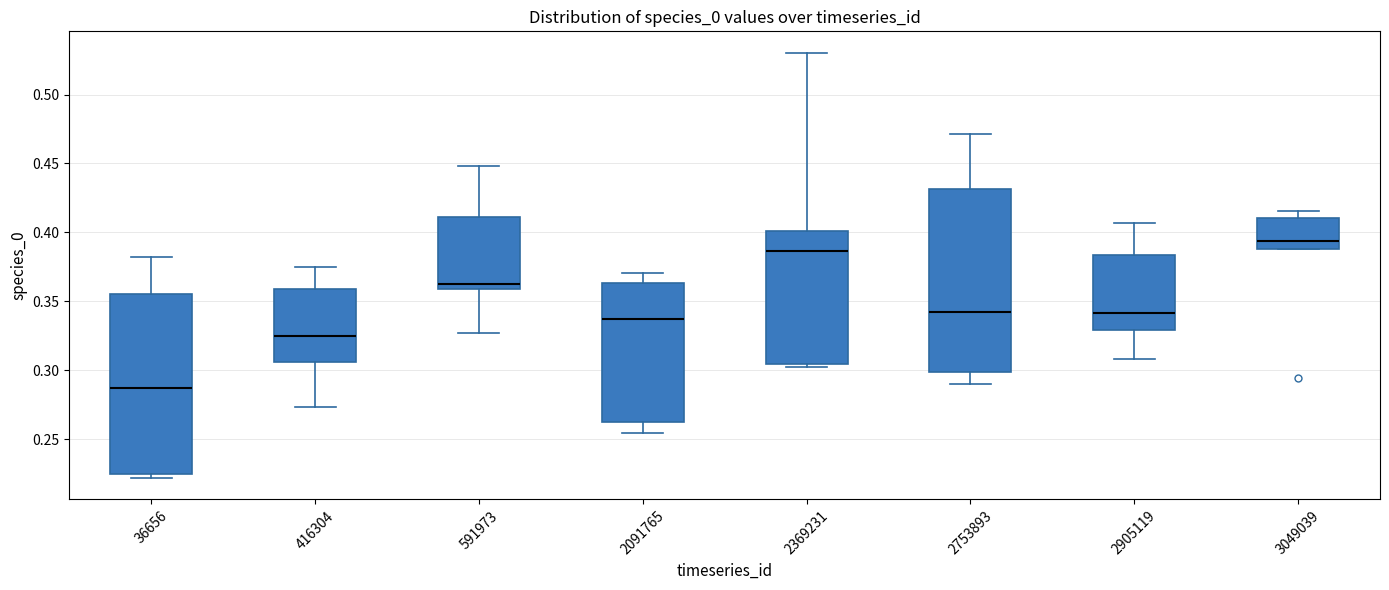

Reading left to right, transcribe this box plot: for each box, give where its median line is, the range the box spans, and where its two whiskers end, as read against the y-axis. The values are not printed on the chart, so give them approximately, as read against the axis.

36656: median 0.285, box 0.225 to 0.355, whiskers 0.220 to 0.380
416304: median 0.325, box 0.305 to 0.360, whiskers 0.275 to 0.375
591973: median 0.360 (just above the box's lower edge), box 0.360 to 0.410, whiskers 0.325 to 0.450
2091765: median 0.335, box 0.265 to 0.365, whiskers 0.255 to 0.370
2369231: median 0.385, box 0.305 to 0.400, whiskers 0.305 (just below the box's lower edge) to 0.530
2753893: median 0.340, box 0.300 to 0.430, whiskers 0.290 to 0.470
2905119: median 0.340, box 0.330 to 0.385, whiskers 0.310 to 0.405
3049039: median 0.395, box 0.390 to 0.410, whiskers 0.390 to 0.415